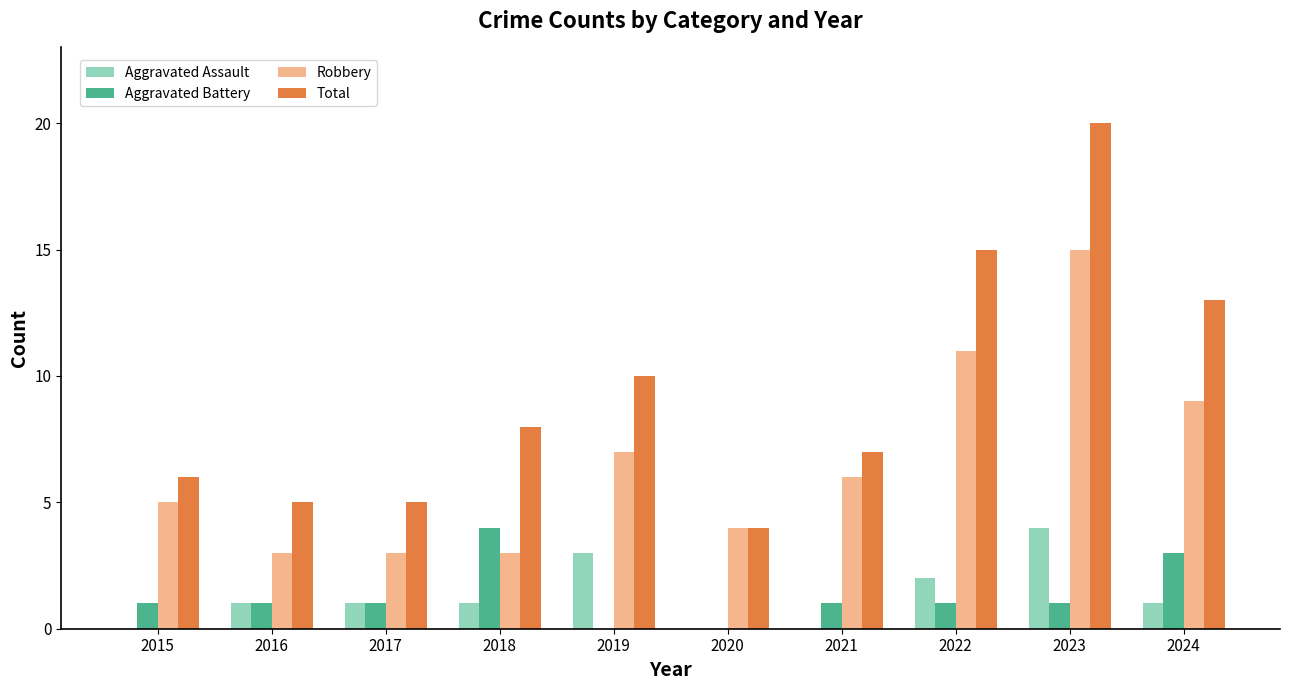

At which category is the sum across all series the highest?

2023